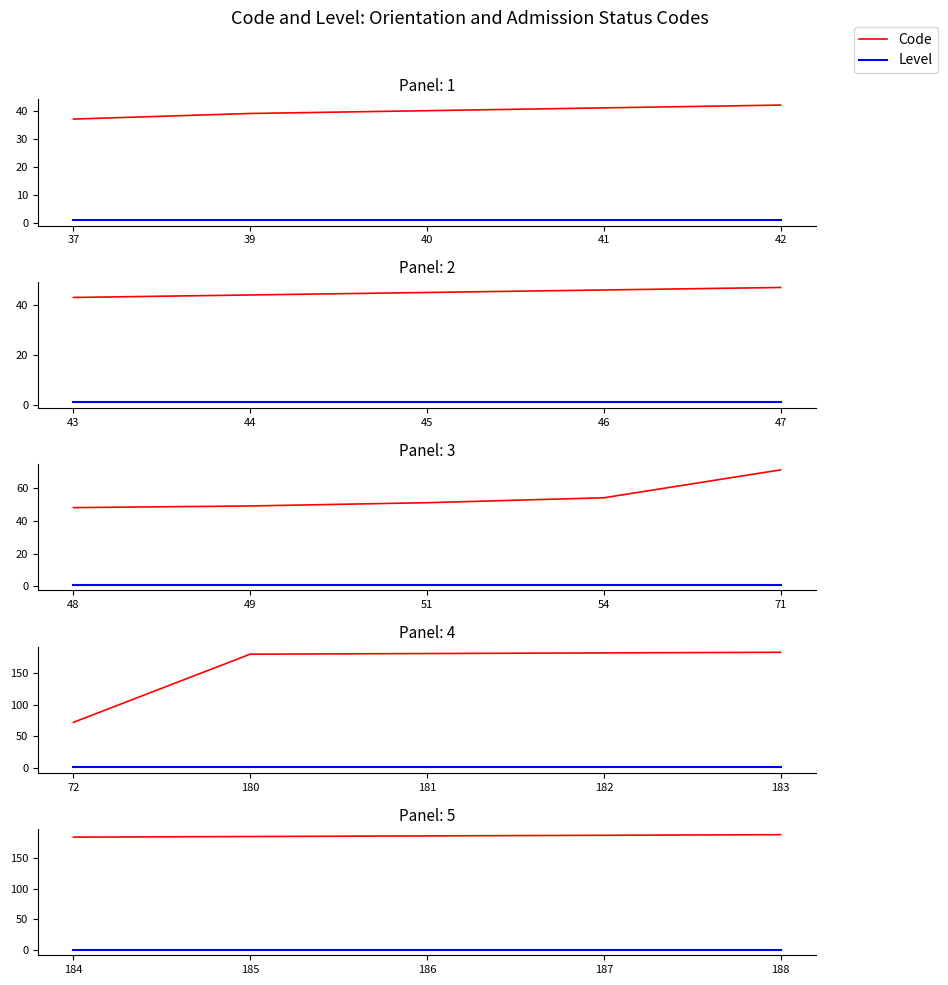

True or false: Level and Code cross at least once.

False